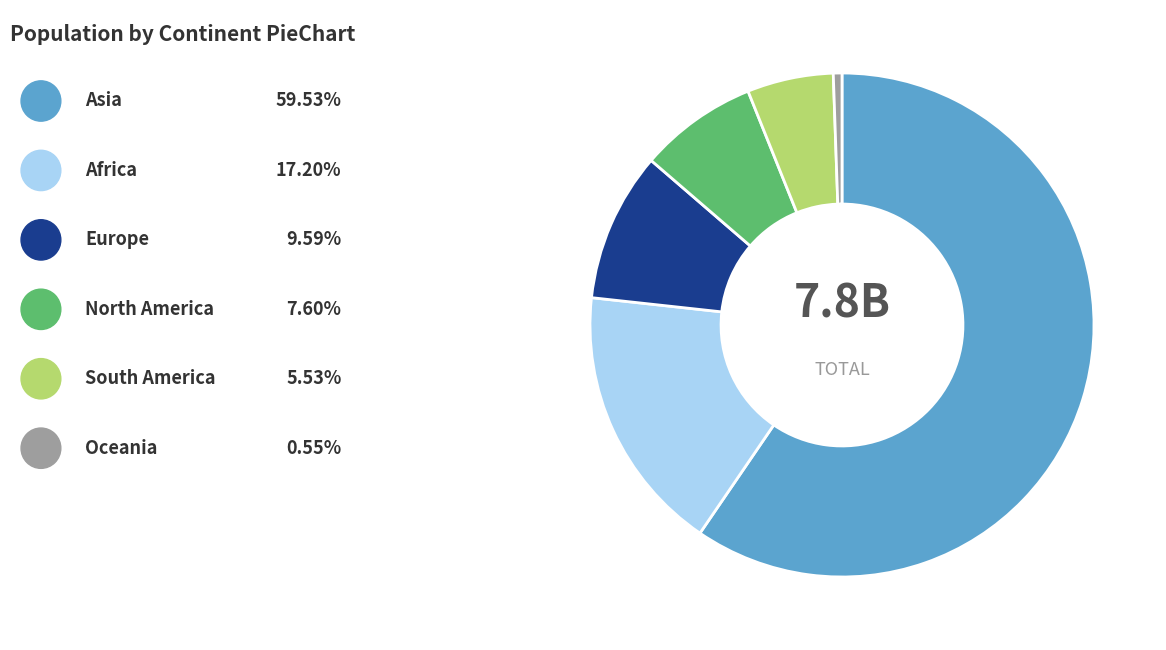

Is there a majority slice in this chart?

Yes